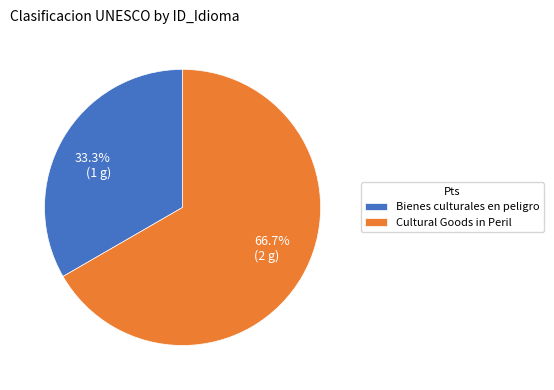

Between Bienes culturales en peligro and Cultural Goods in Peril, which is larger?

Cultural Goods in Peril